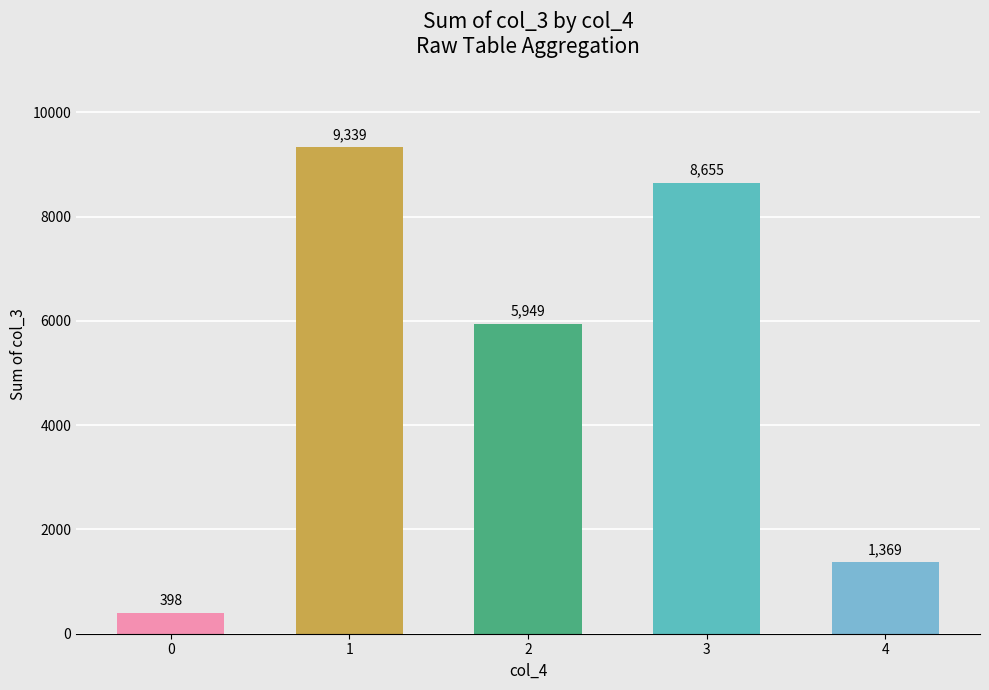

Reading right to left, transcribe all the data shown in this chart.

1369	8655	5949	9339	398